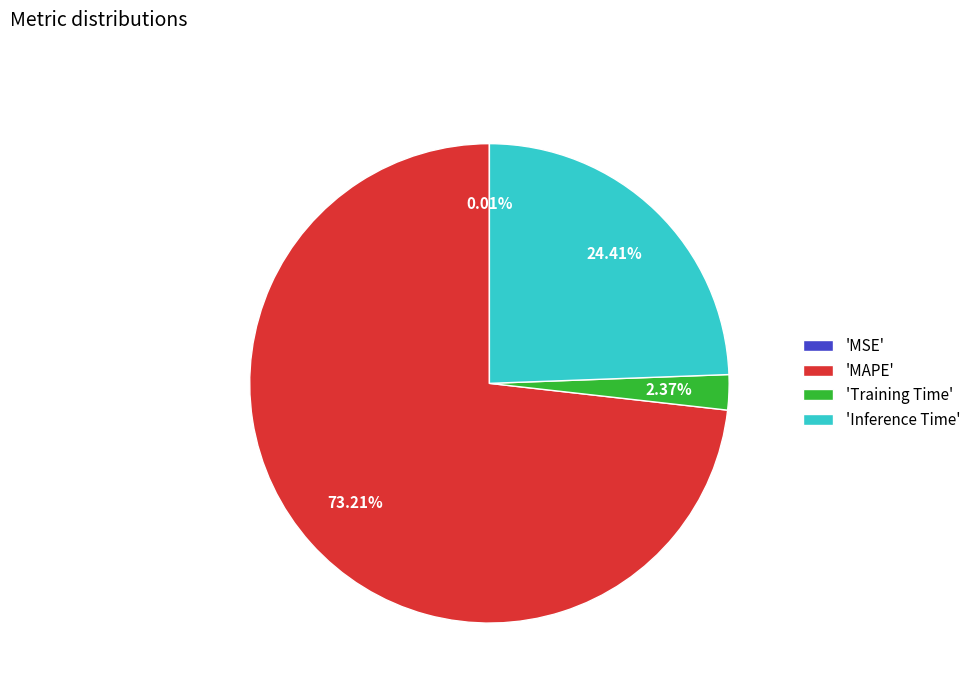

Is there a majority slice in this chart?

Yes